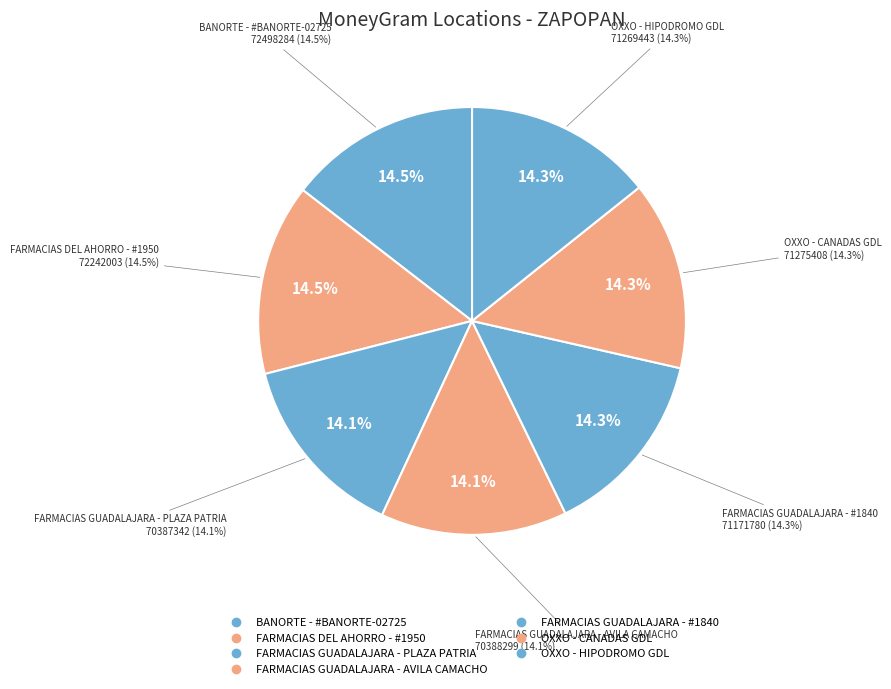

What percentage is the BANORTE - #BANORTE-02725 slice, to the nearest percent?

15%